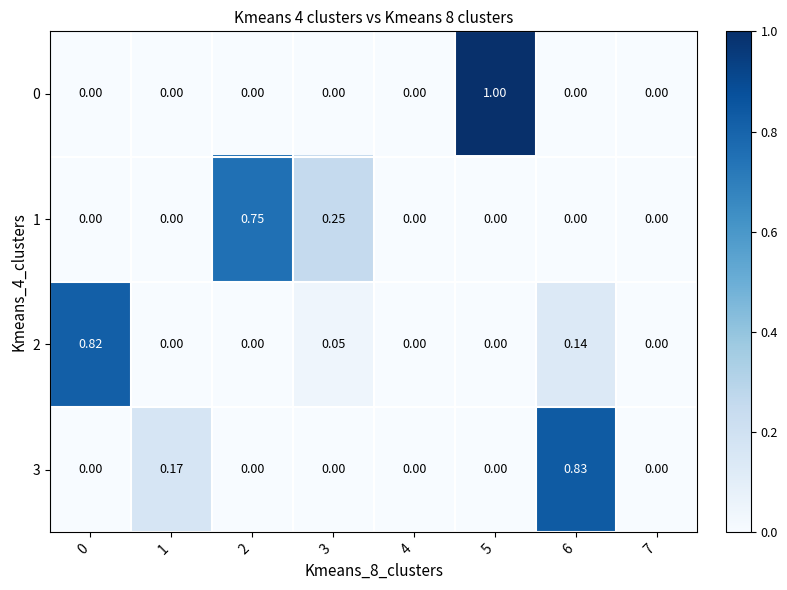

Rank the series by their maximum value, from lowest to highest.

1, 2, 3, 0